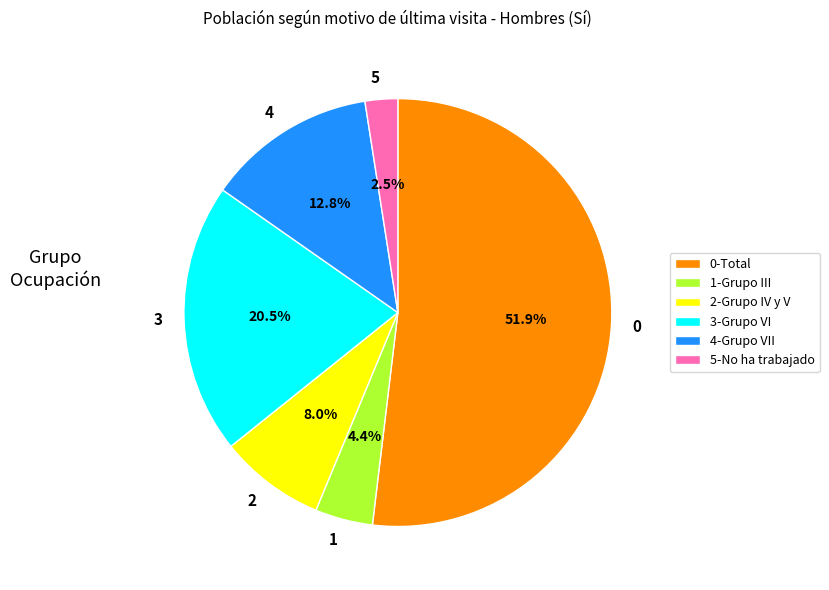

Does any single category account for the majority?

Yes